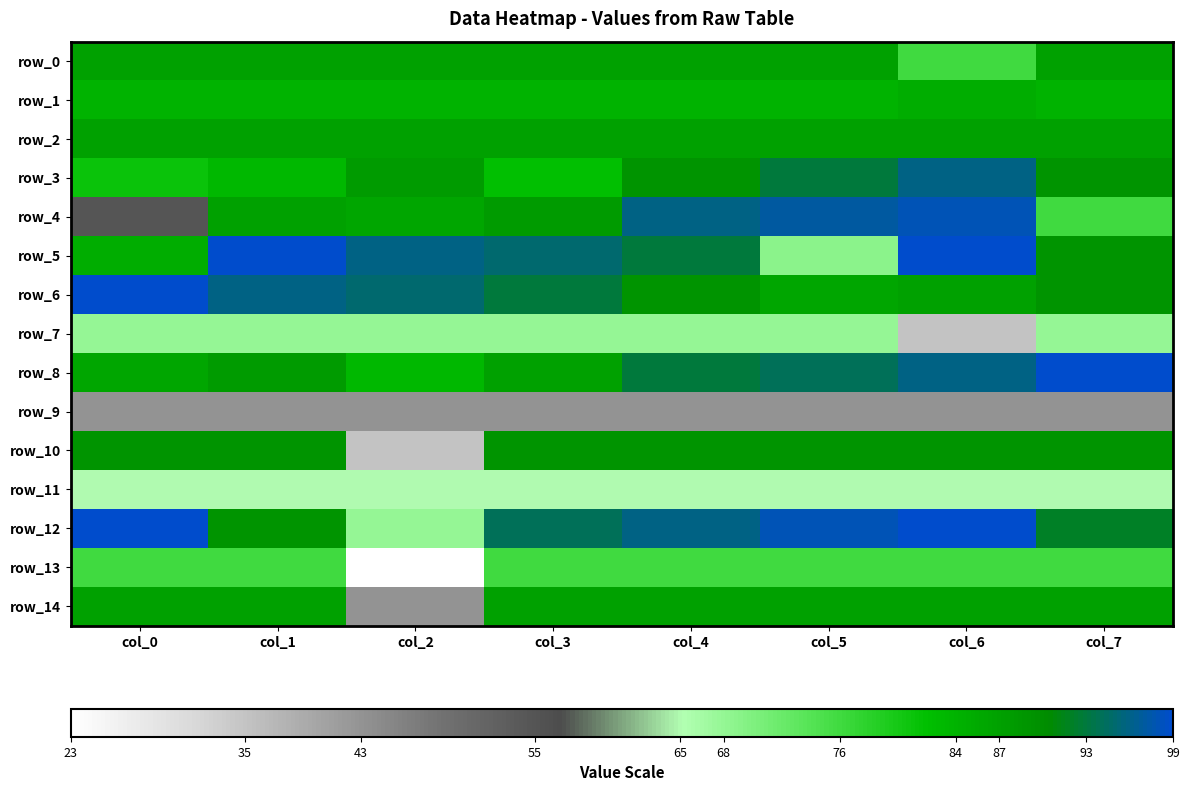

What is the average value of the row_8 series?

91